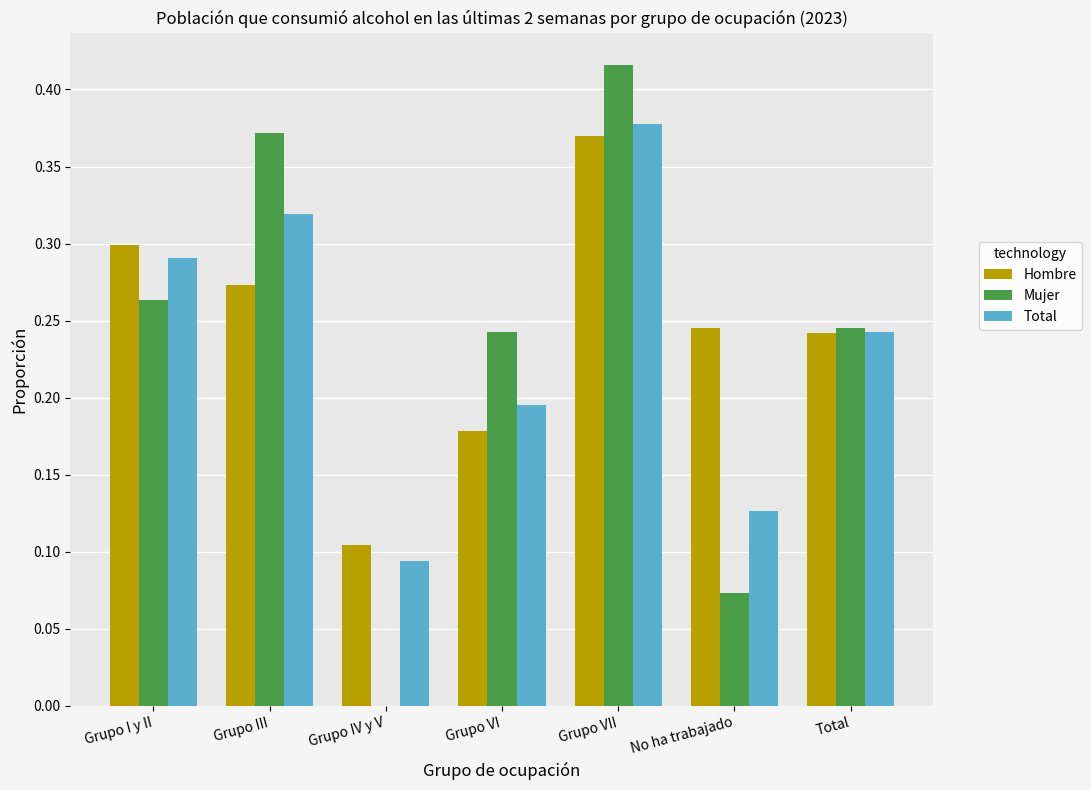

Are the bars grouped side by side (vs. stacked)?

Yes